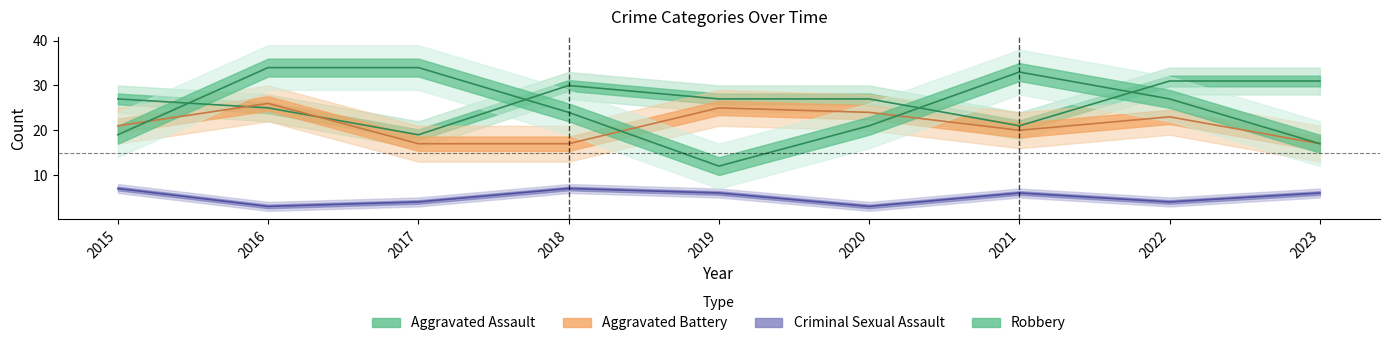

What is the difference between the Criminal Sexual Assault values at 2023 and 2020?

3